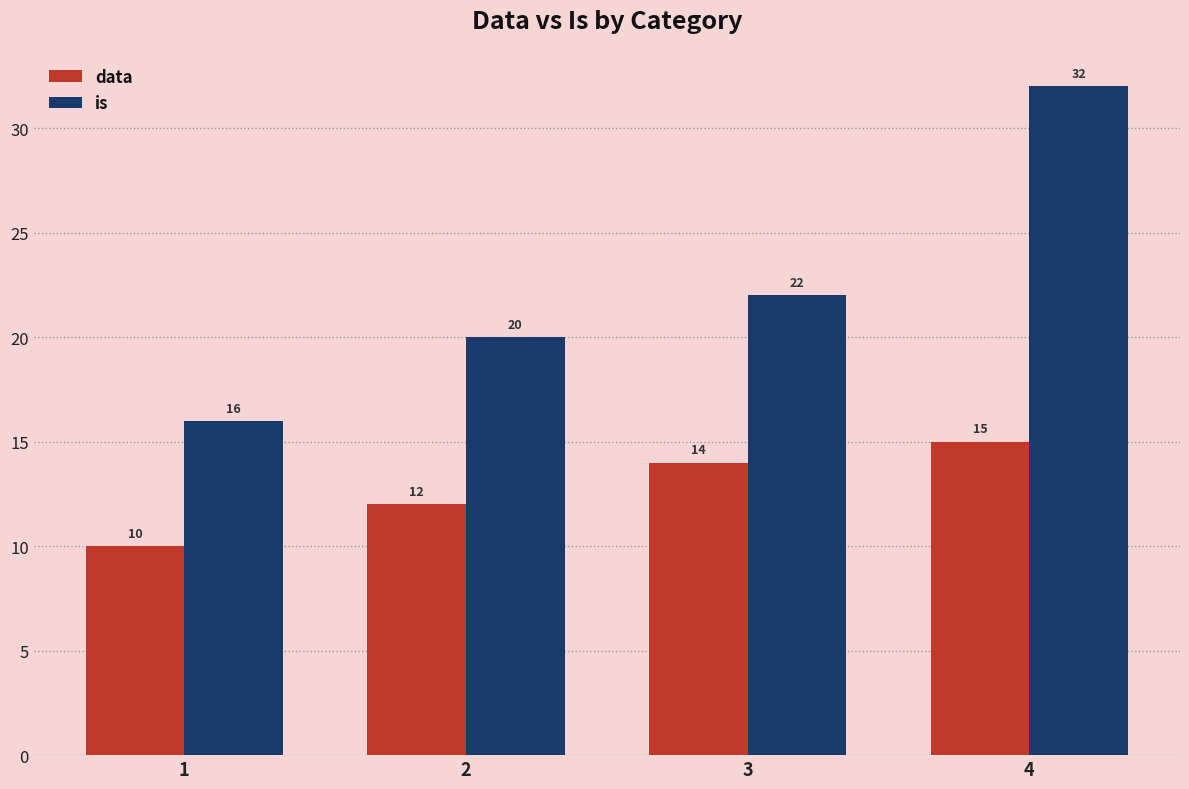

What is the average value of the data series?

13